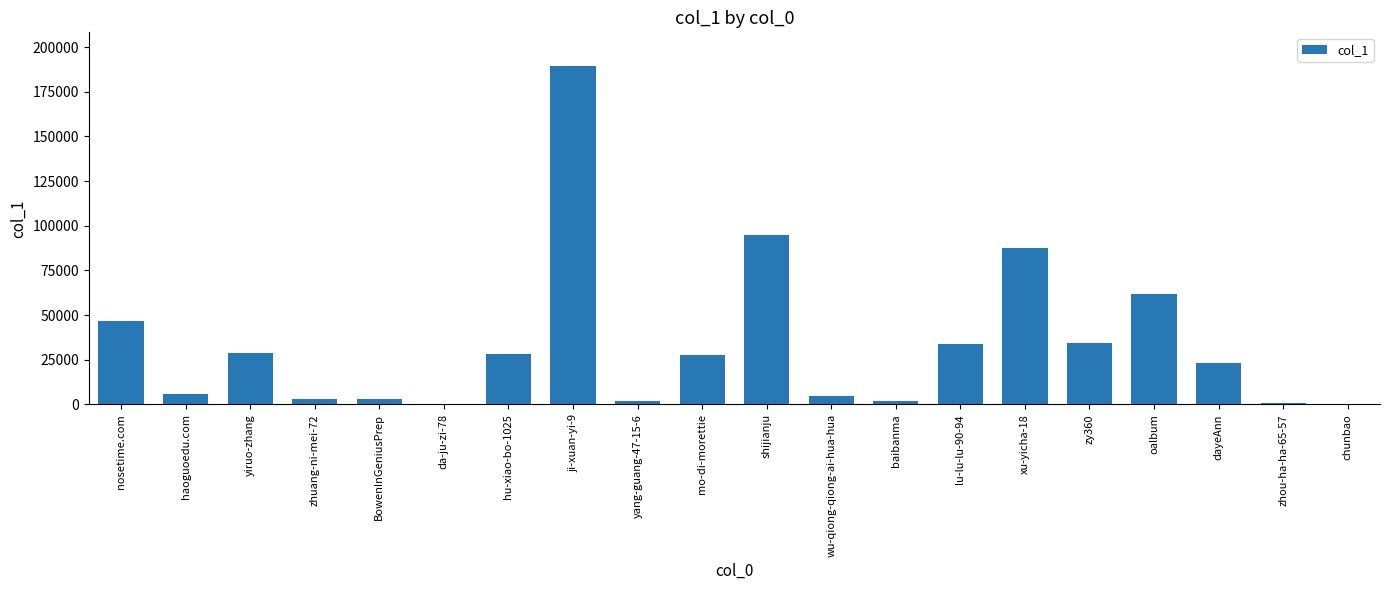

What is the change in value from BowenInGeniusPrep to zy360?

+31498